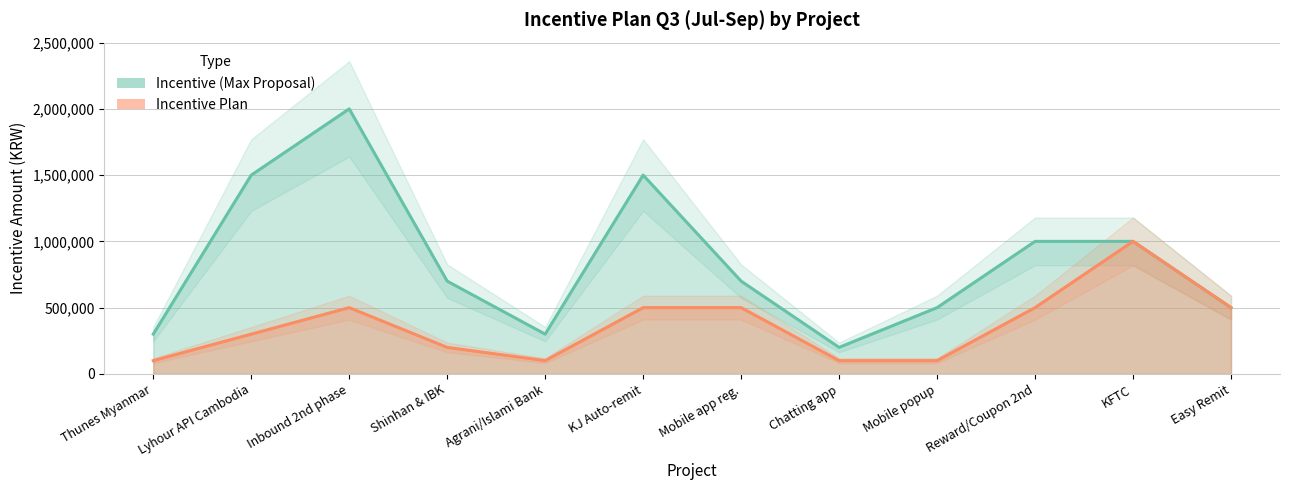

Where is the first local minimum for Incentive Plan?

Agrani/Islami Bank